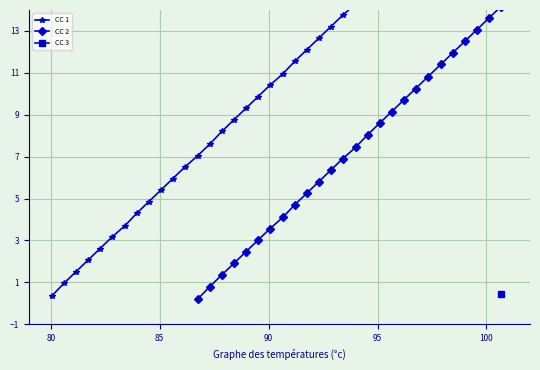

What is the value of the 35th point from the left?

19.4